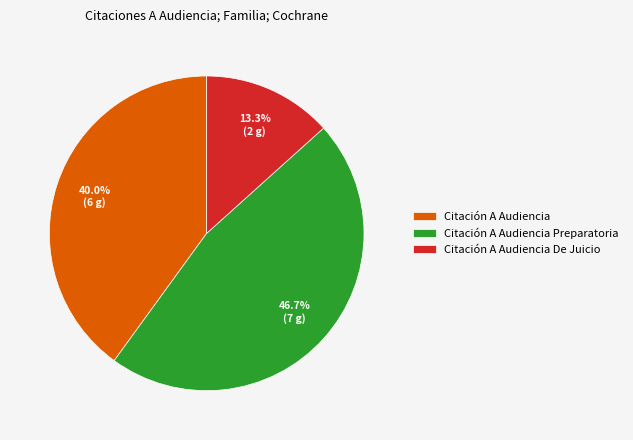

True or false: Citación A Audiencia De Juicio accounts for 1% of the total.

False